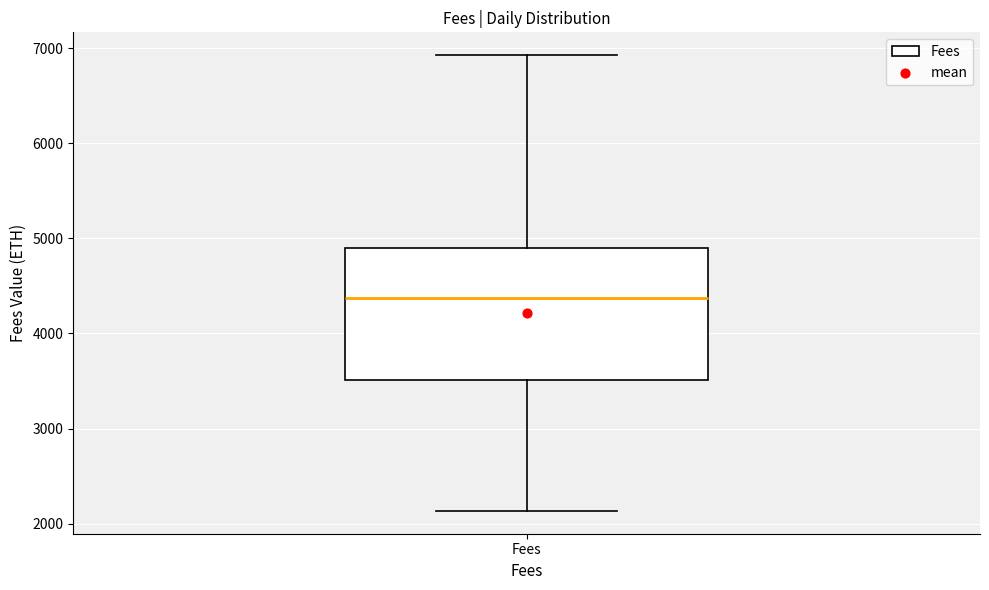

Read this box plot against the y-axis: the position of the median line, the range covered by the box, and the ends of both whiskers. The values are not printed on the chart, so give them approximately, as read against the axis.

median 4400, box 3500 to 4900, whiskers 2100 to 6900